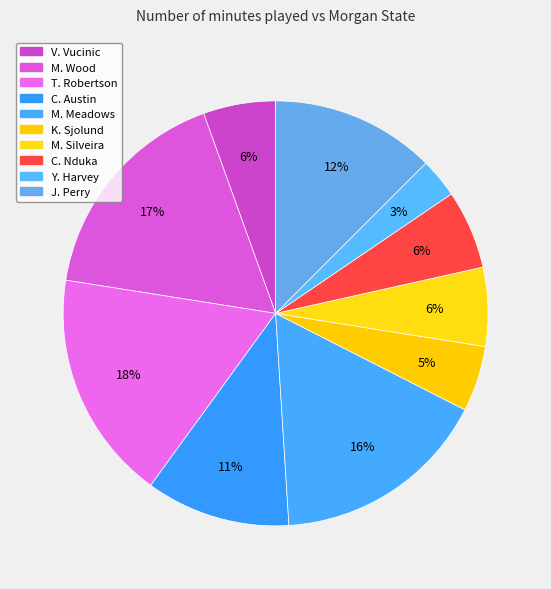

The Y. Harvey slice represents 3% of the pie. True or false?

True